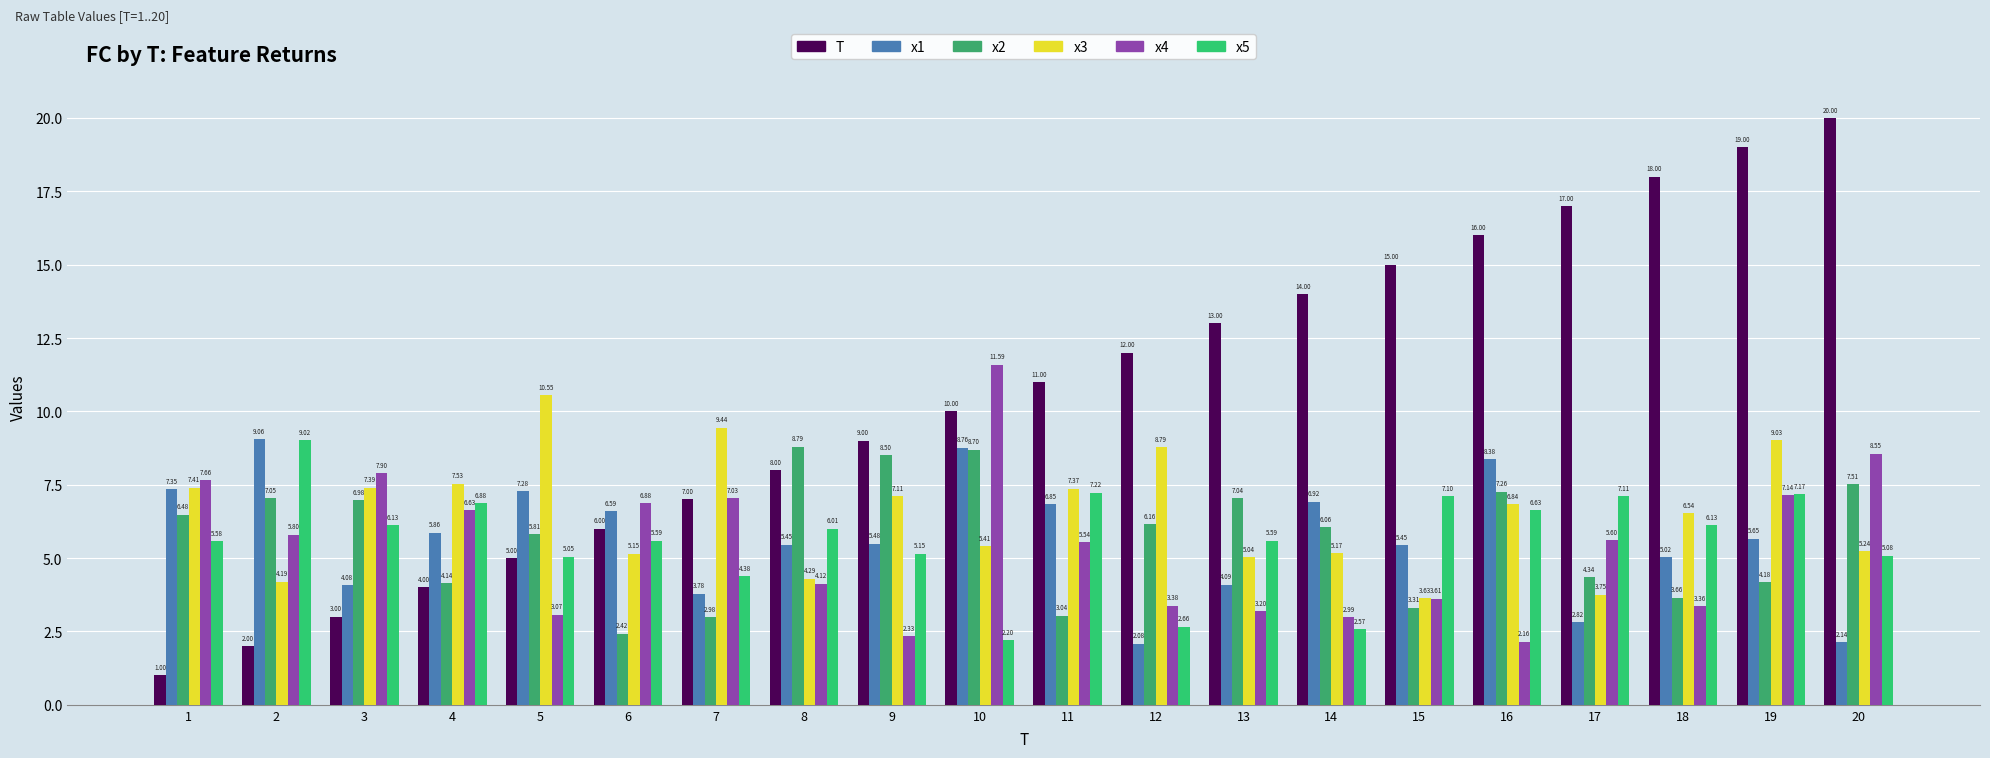

Between 3 and 17, which series saw the biggest shift?

T